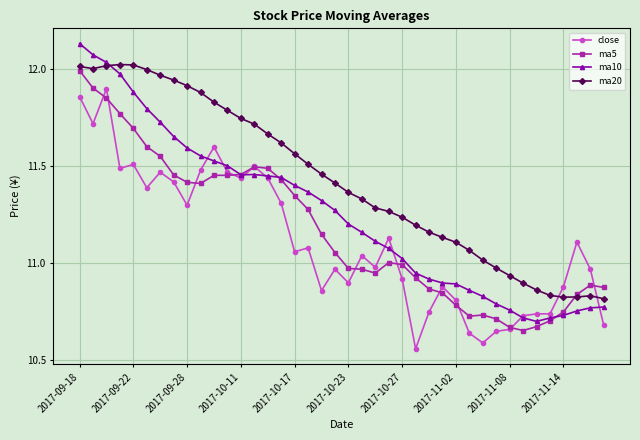

Which series has the largest range (max minus min)?

ma10